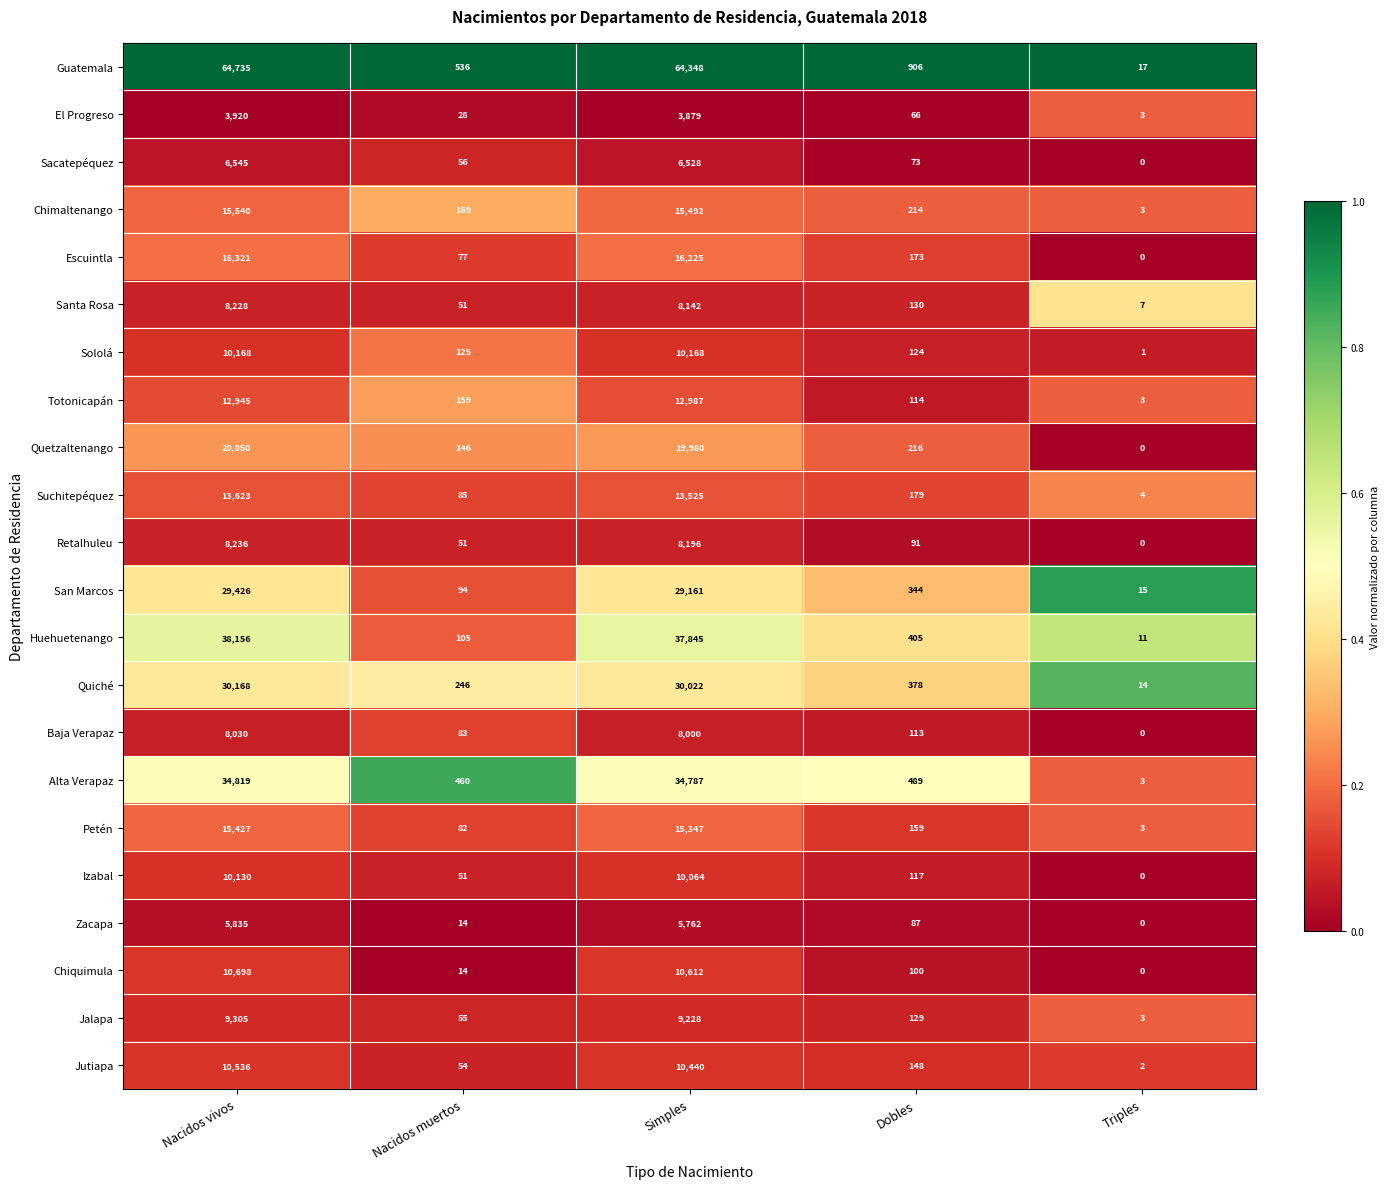

Rank the series by their maximum value, from lowest to highest.

El Progreso, Zacapa, Sacatepéquez, Baja Verapaz, Santa Rosa, Retalhuleu, Jalapa, Izabal, Sololá, Jutiapa, Chiquimula, Totonicapán, Suchitepéquez, Petén, Chimaltenango, Escuintla, Quetzaltenango, San Marcos, Quiché, Alta Verapaz, Huehuetenango, Guatemala